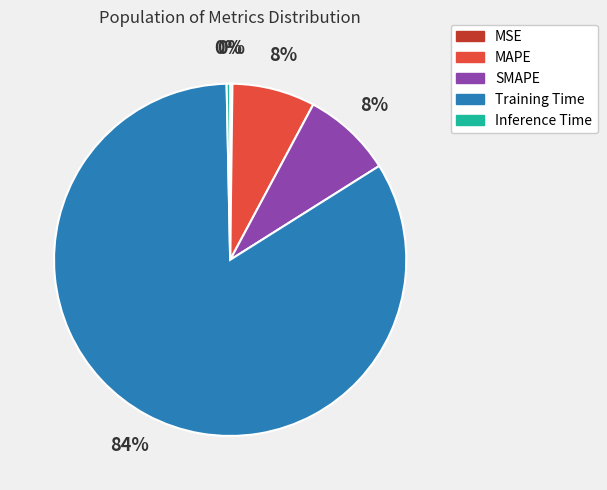

The SMAPE slice represents 8% of the pie. True or false?

True